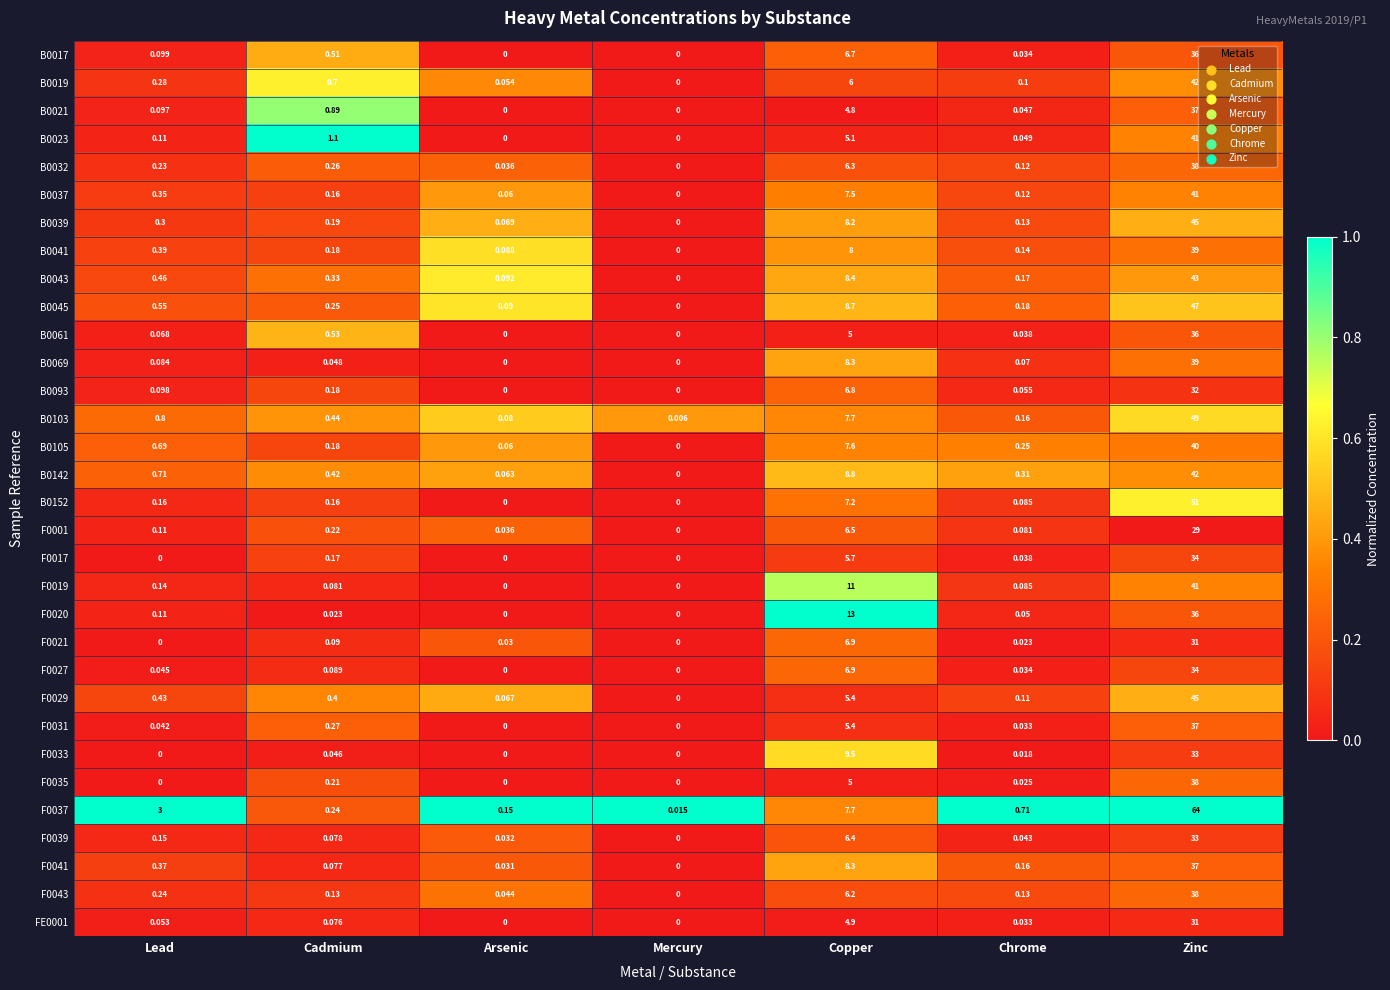

How many distinct data groups are displayed?

32